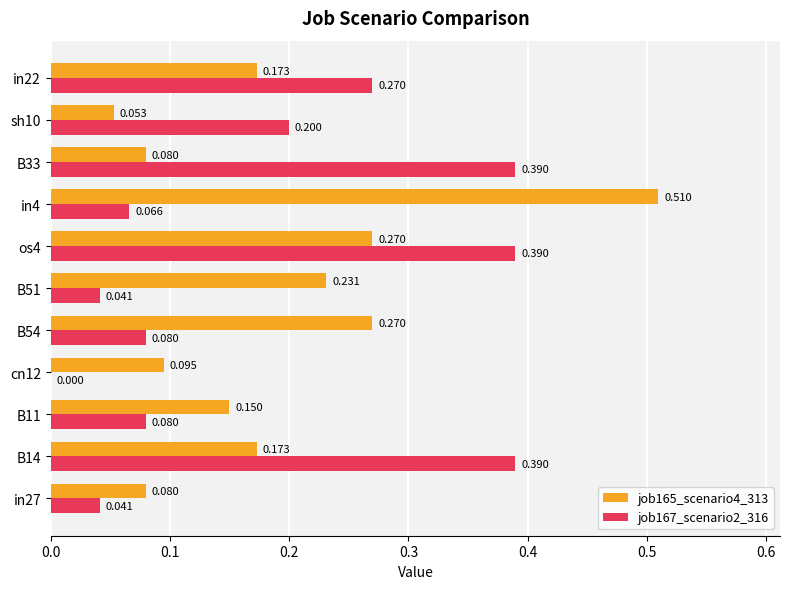

Is the value of job167_scenario2_316 at B54 greater than the value of job165_scenario4_313 at in22?

No